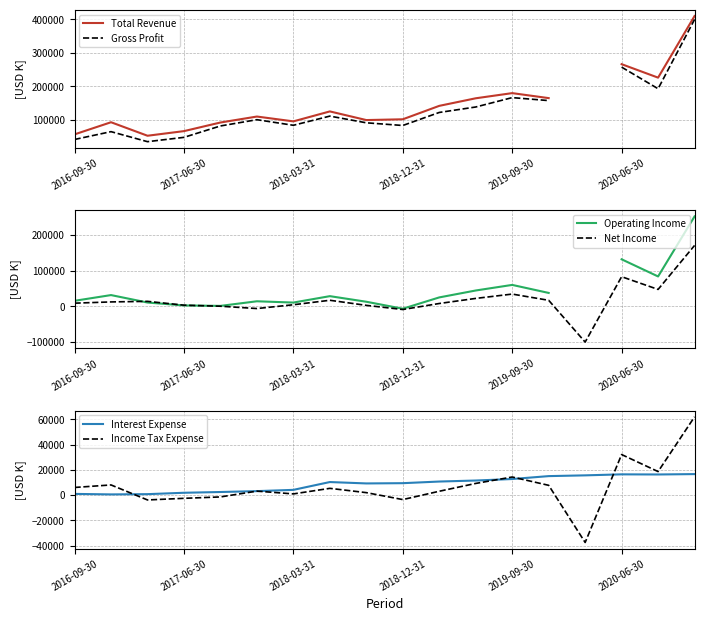

The value of Interest Expense at 2018-12-31 is 14595. True or false?

False